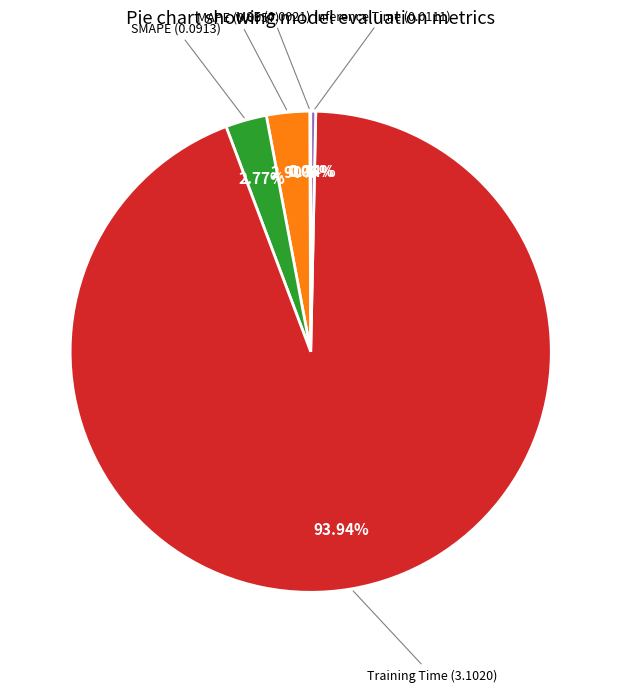

Is there a majority slice in this chart?

Yes